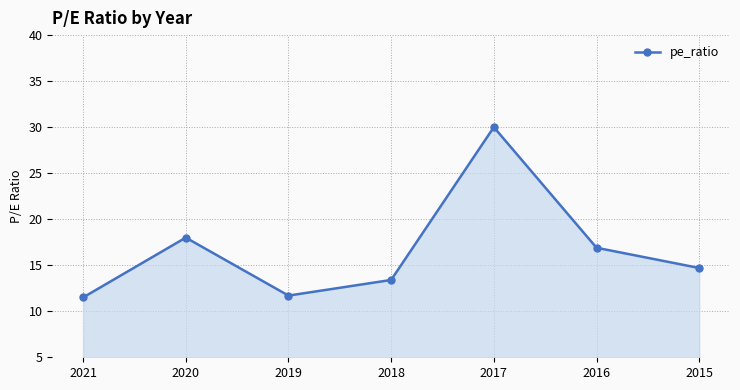

What is the average value?

16.6